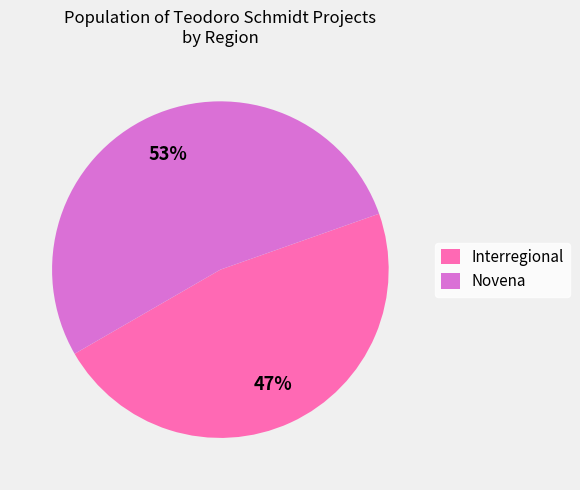

Rank the categories by value from lowest to highest.

Interregional, Novena